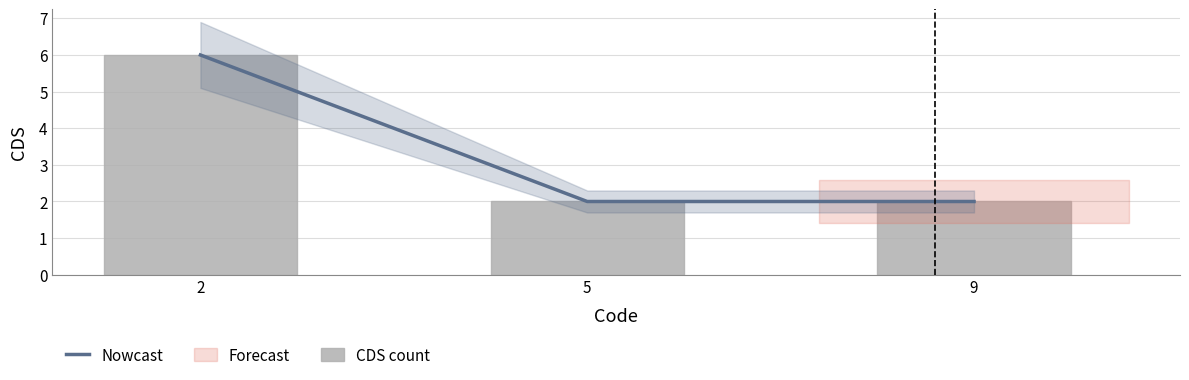

Between 9 and 2, which is larger?

2